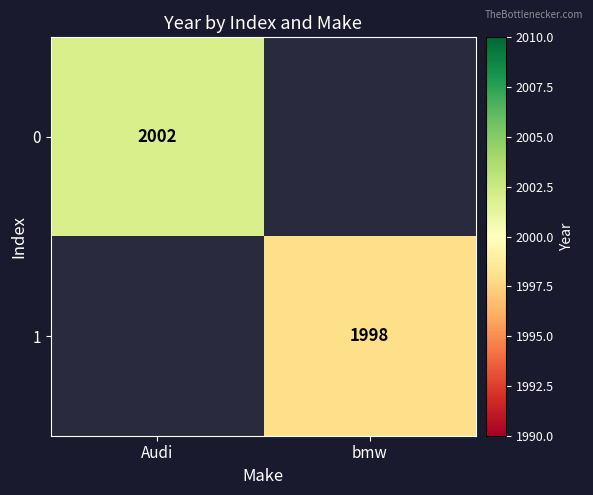

The 1 series shows 2946 at bmw. True or false?

False